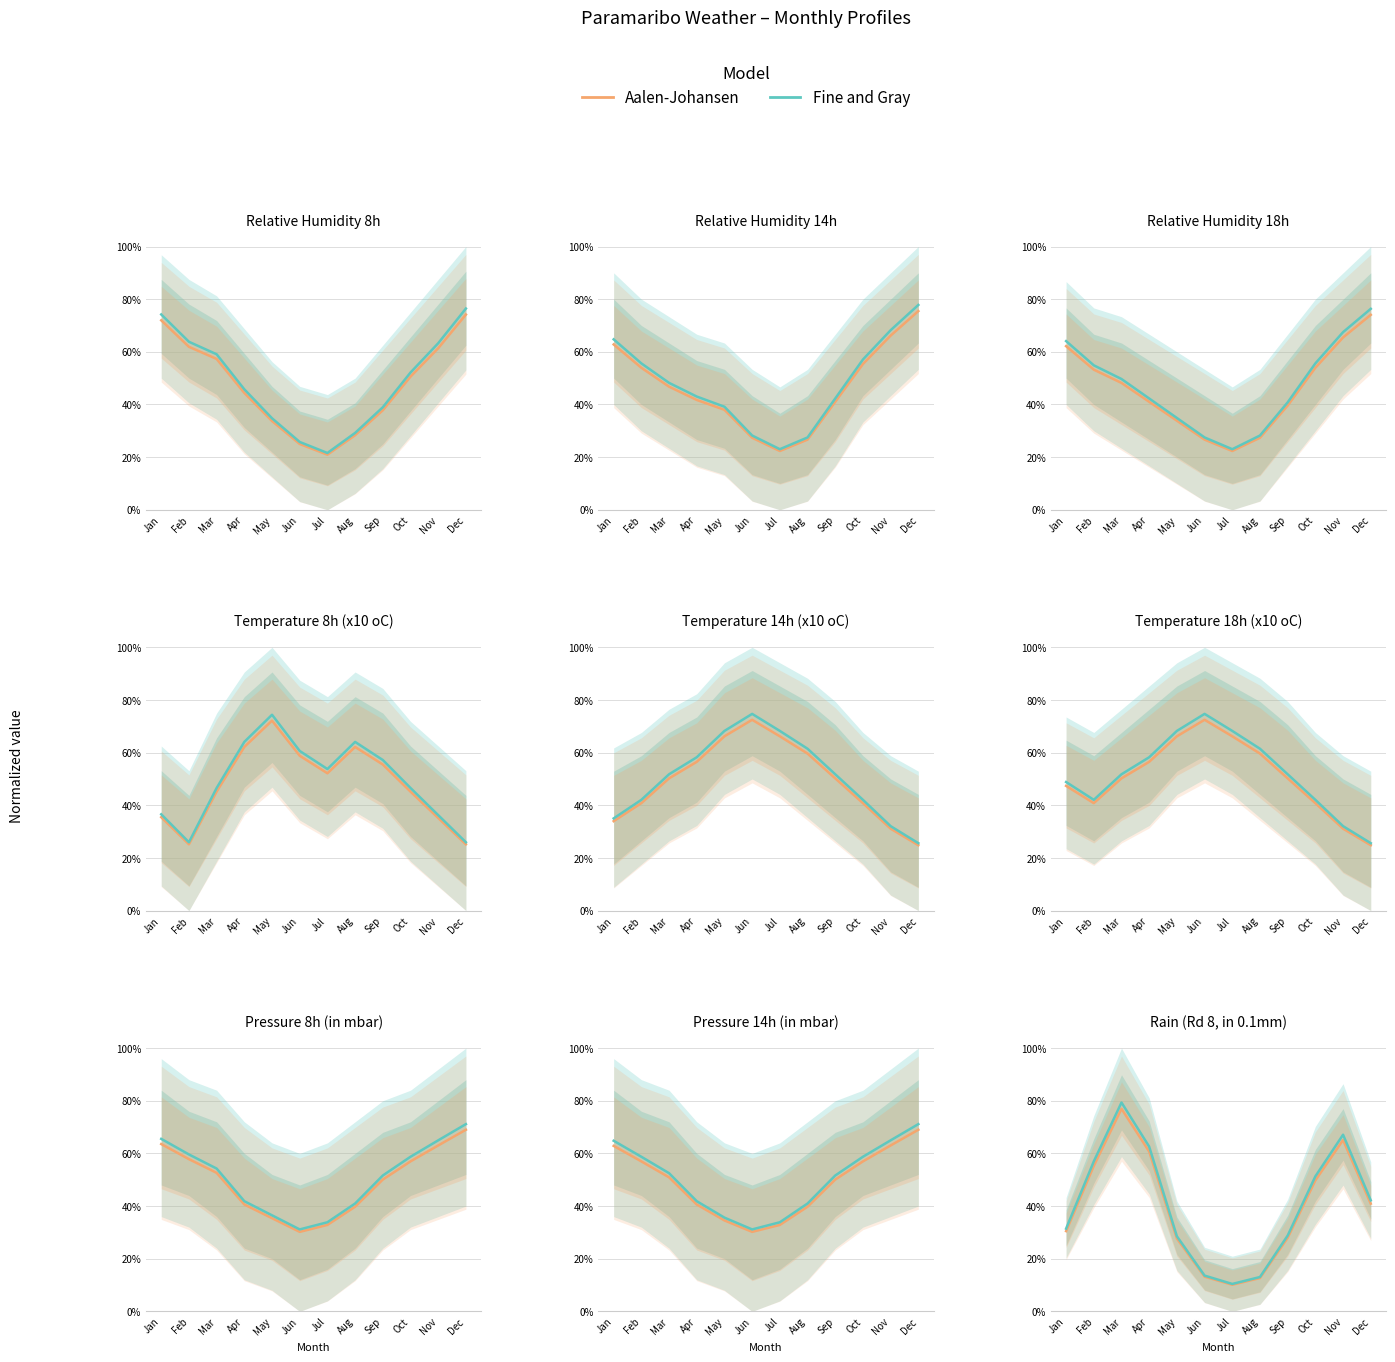

The value of Fine and Gray at Sep is 0.5. True or false?

False